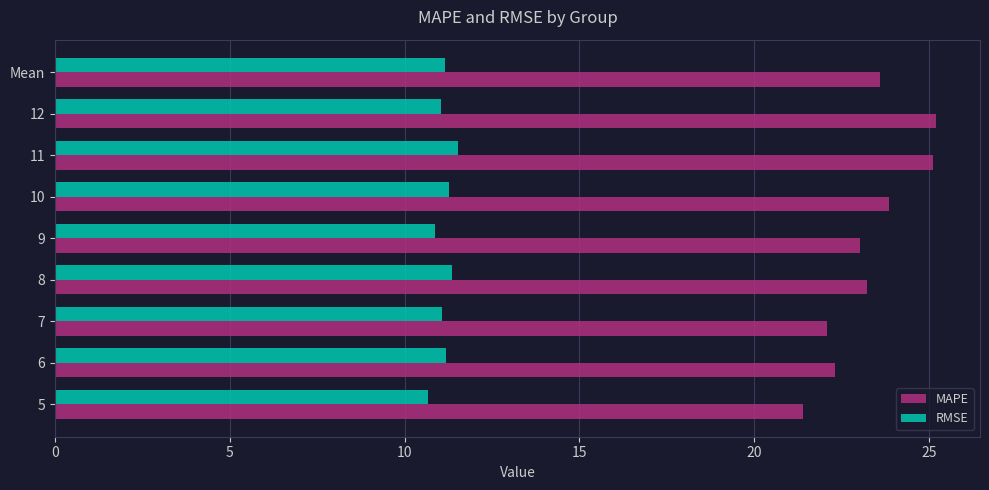

True or false: RMSE has a value of 10.9 at 9.

True